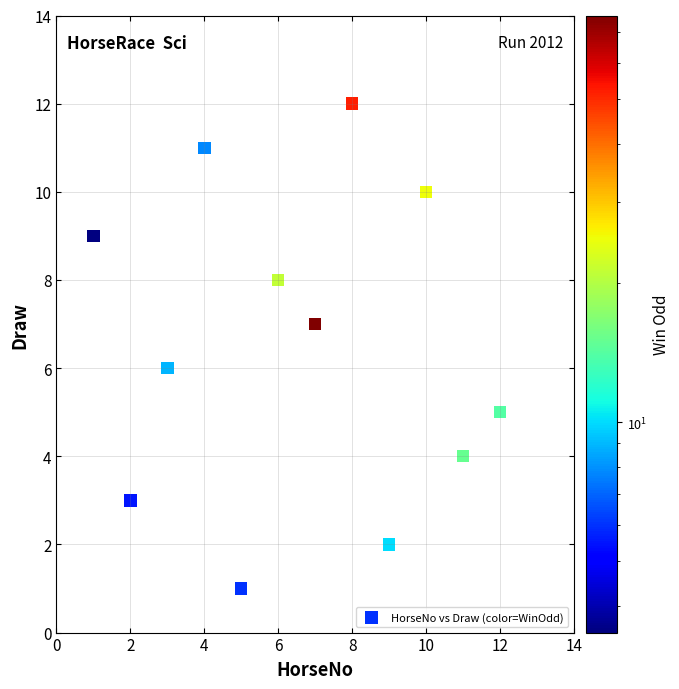

What is the range of X values (max minus min)?

11